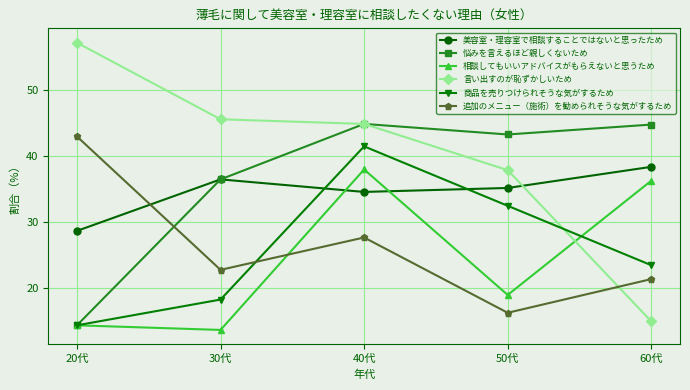

At which category does 美容室・理容室で相談することではないと思ったため reach its first local valley?

40代